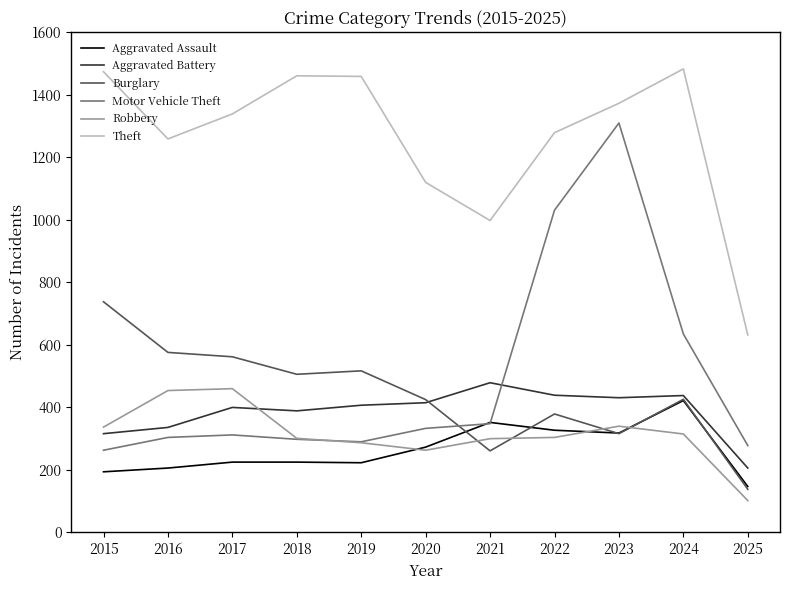

What is the greatest value displayed?

1483